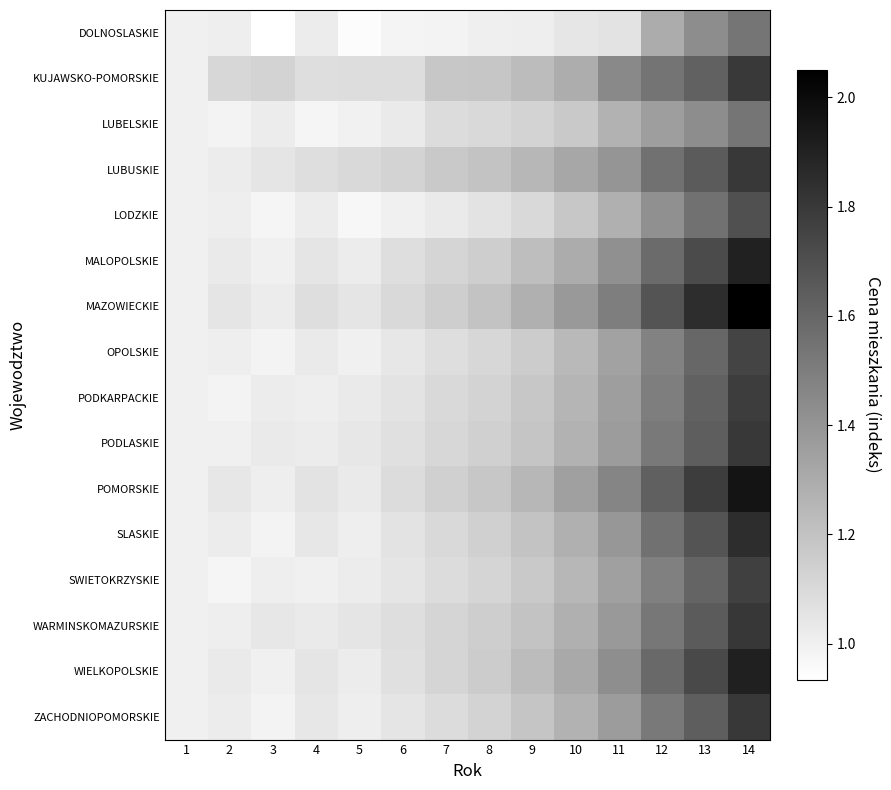

What is the maximum value shown in the chart?

2.0